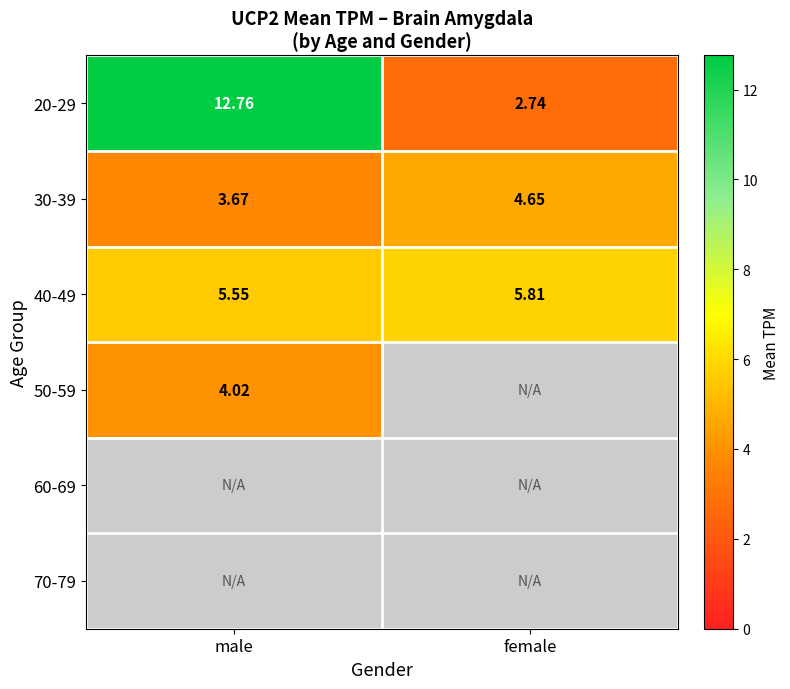

Is it true that 20-29 equals 20.2 at male?

False